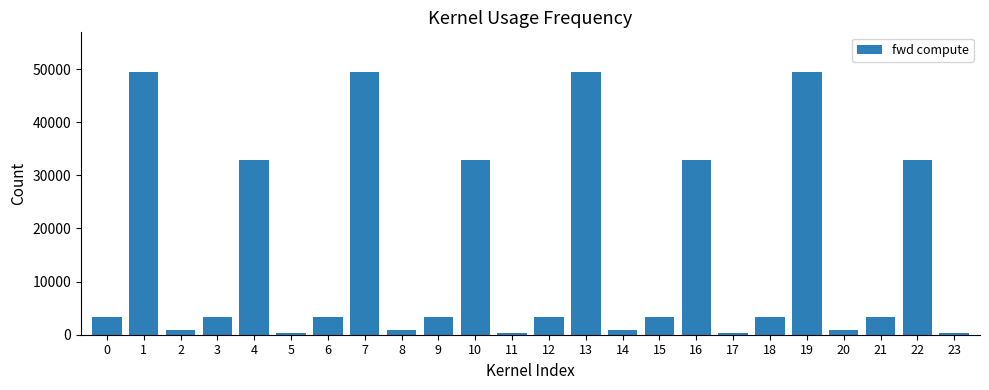

How many data points are above 3403?

16